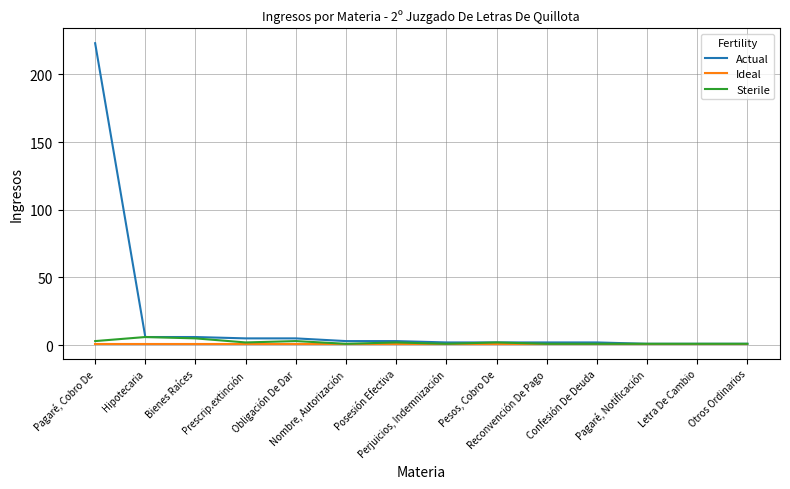

What are all the series names shown in the legend?

Actual, Ideal, Sterile